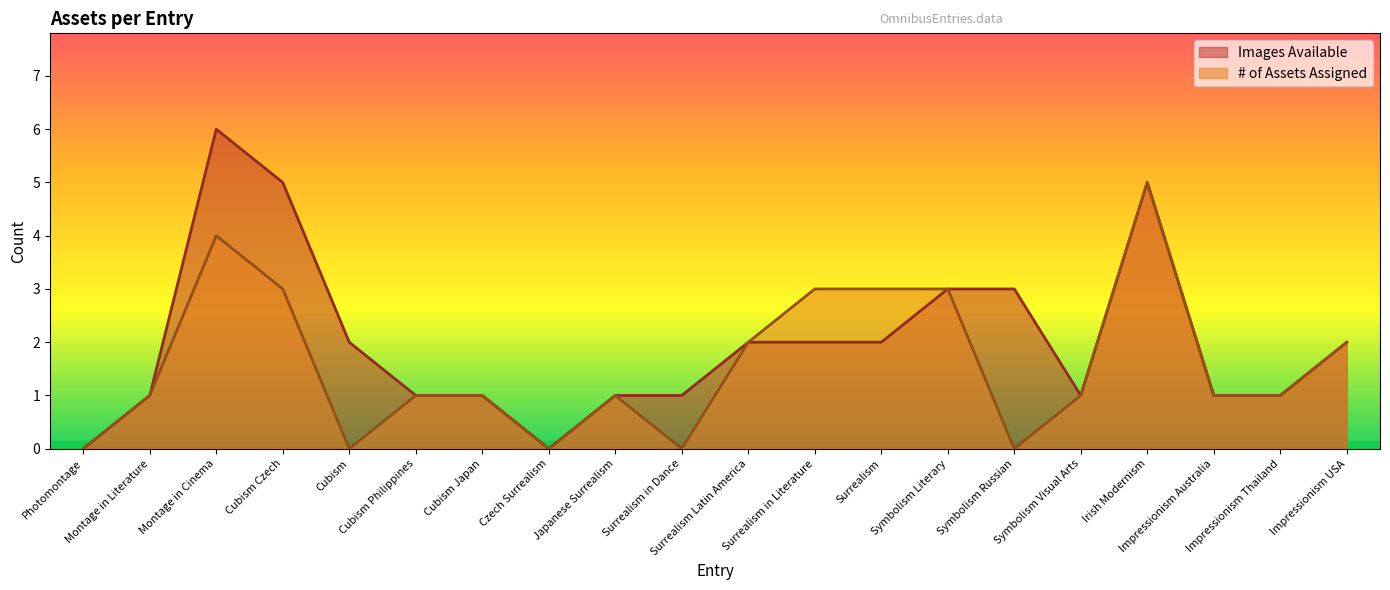

What is the sum of all # of Assets Assigned values?

32